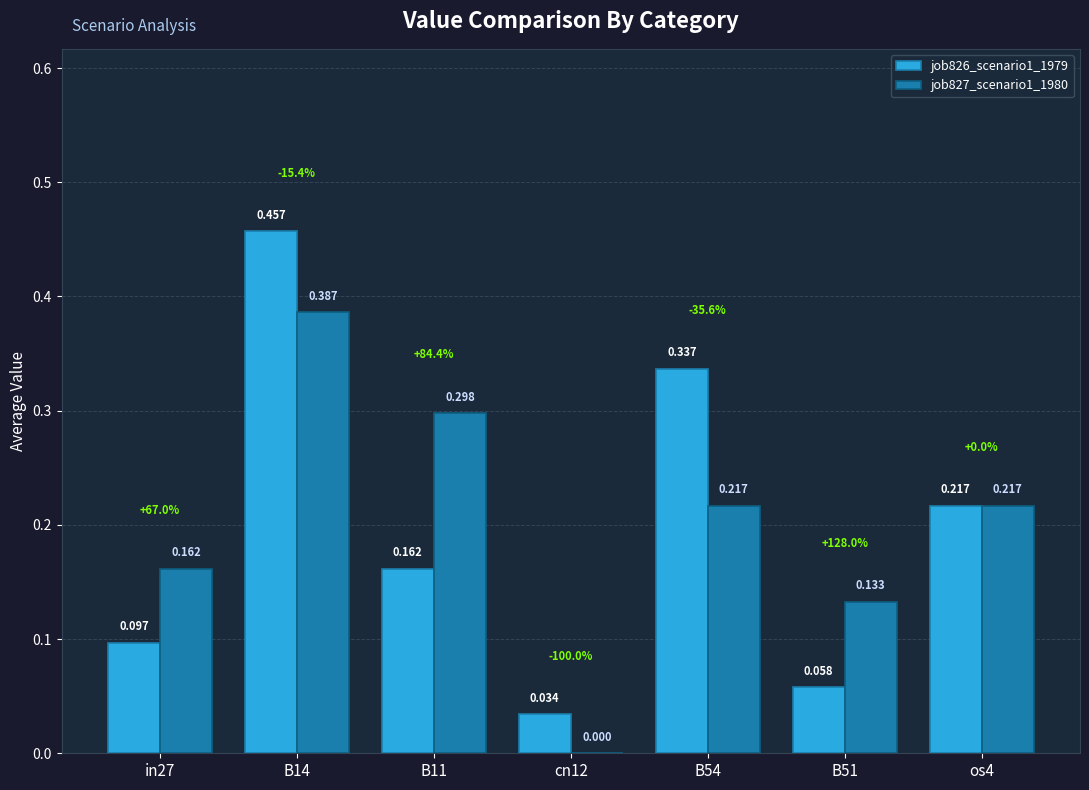

How many categories are shown in the chart?

7